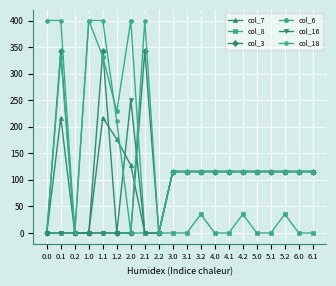

What is the label of the 14th point from the left?

4.1